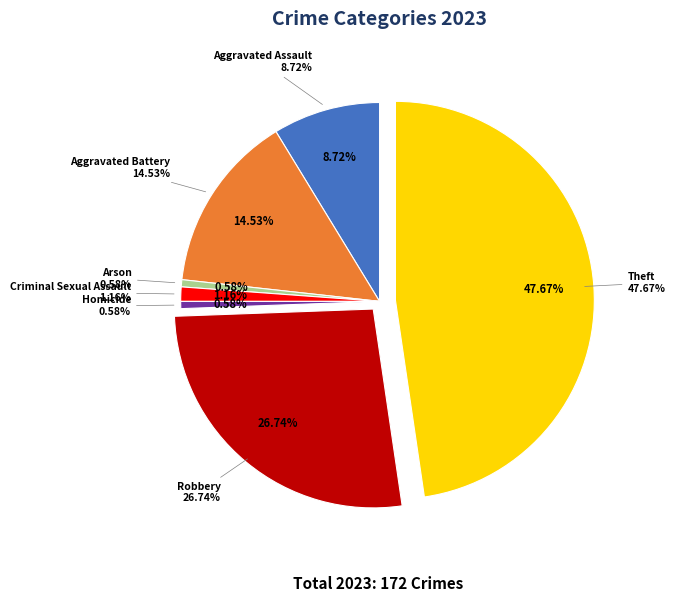

To the nearest percent, what is the difference between the largest and smallest slice percentages?

47%